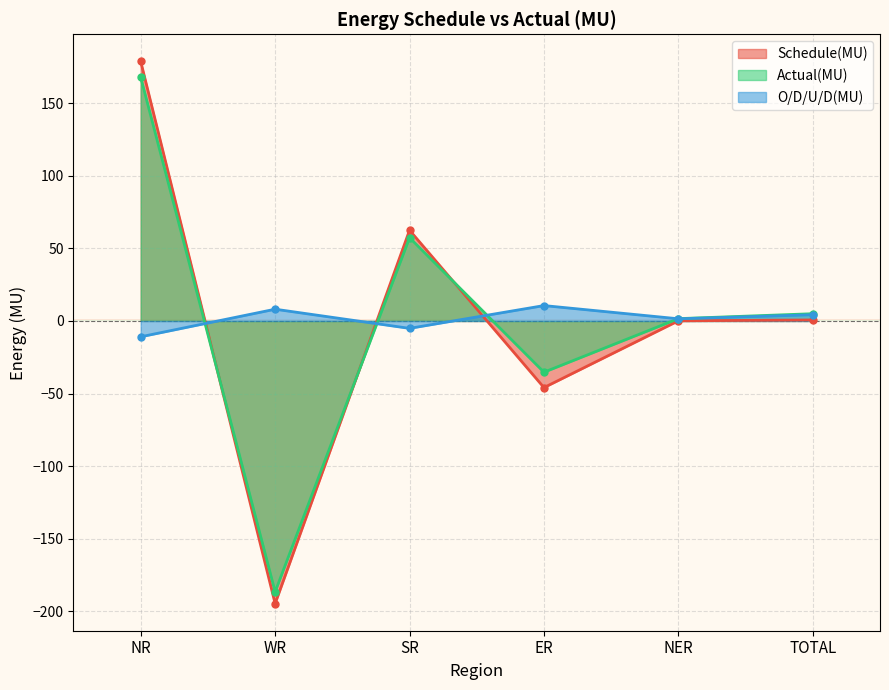

At which label does Actual(MU) reach its peak?

NR